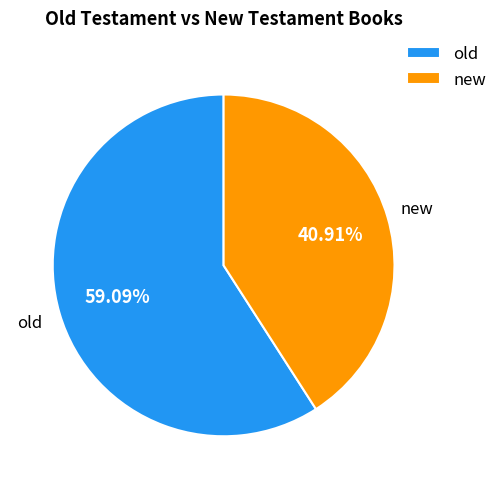

To the nearest percent, what percentage of the pie is old?

59%